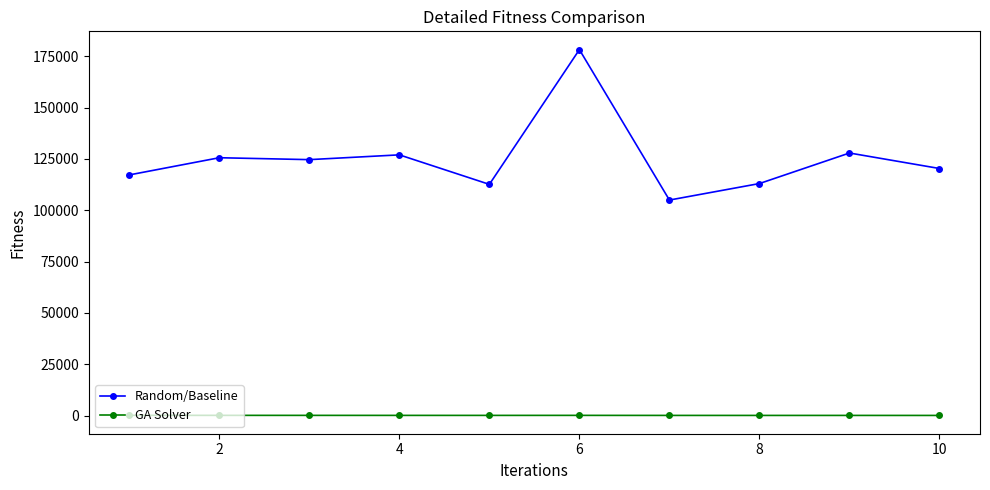

Which series has the widest spread of values?

Random/Baseline